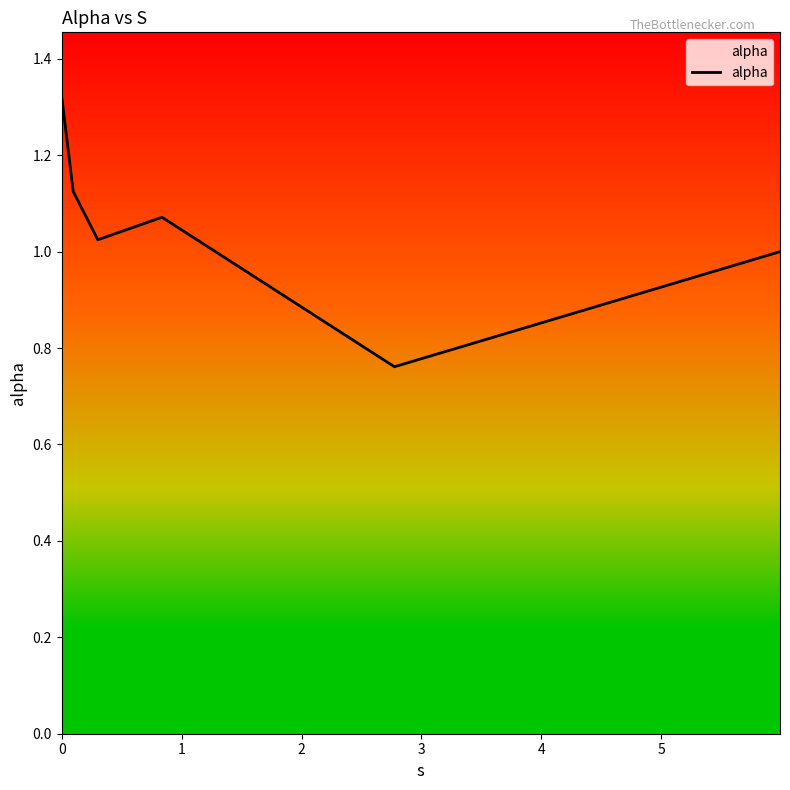

List the labels in order of value, largest first.

0, 1, 3, 2, 5, 4